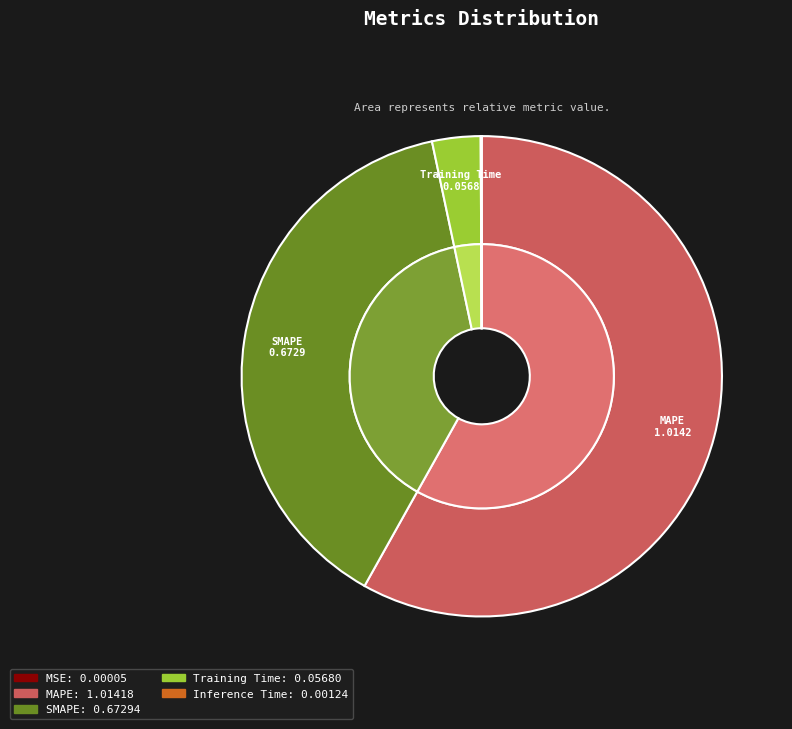

Which slice is the largest?

MAPE